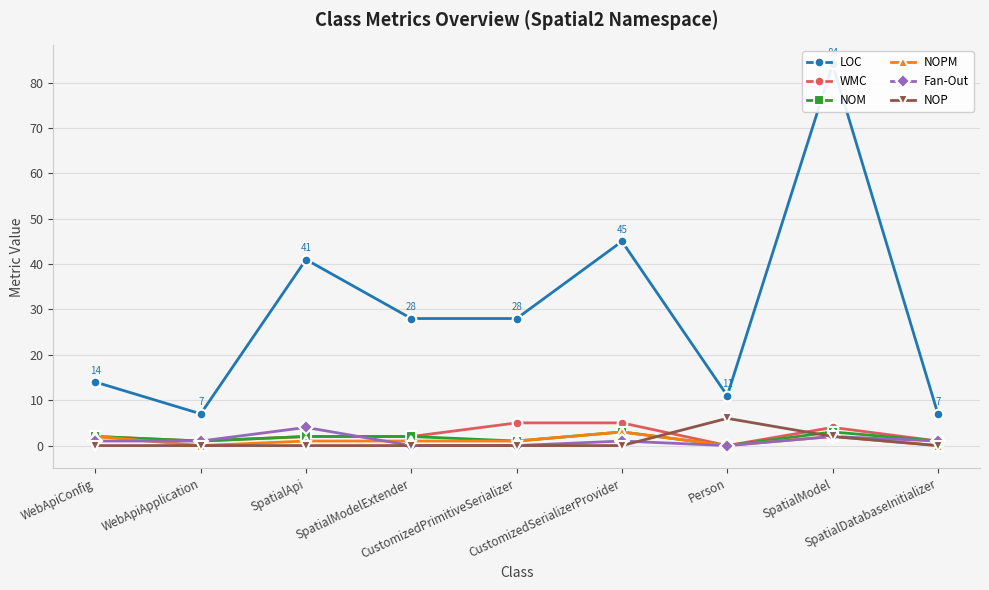

Which series has the largest total across all categories?

LOC